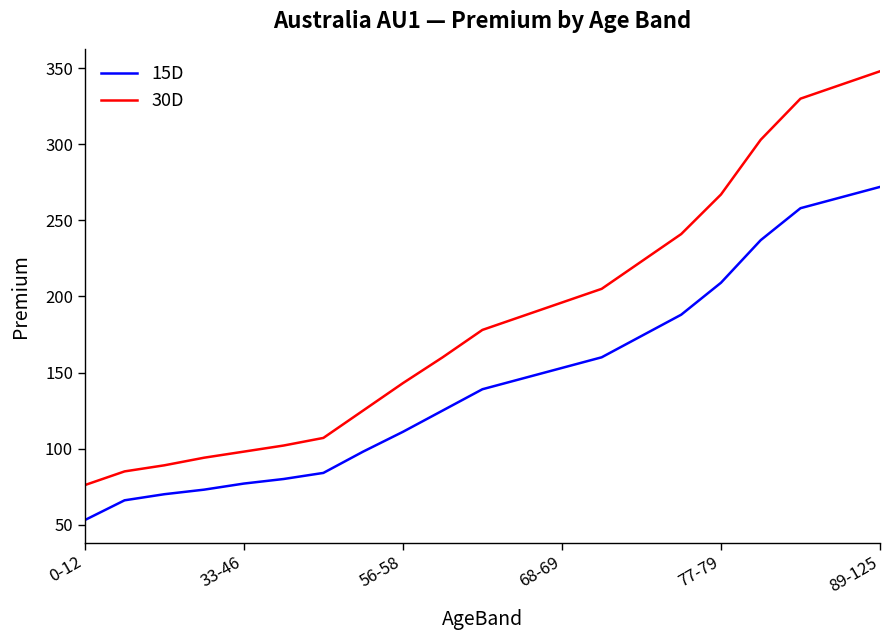

What is the maximum value for 15D?

272